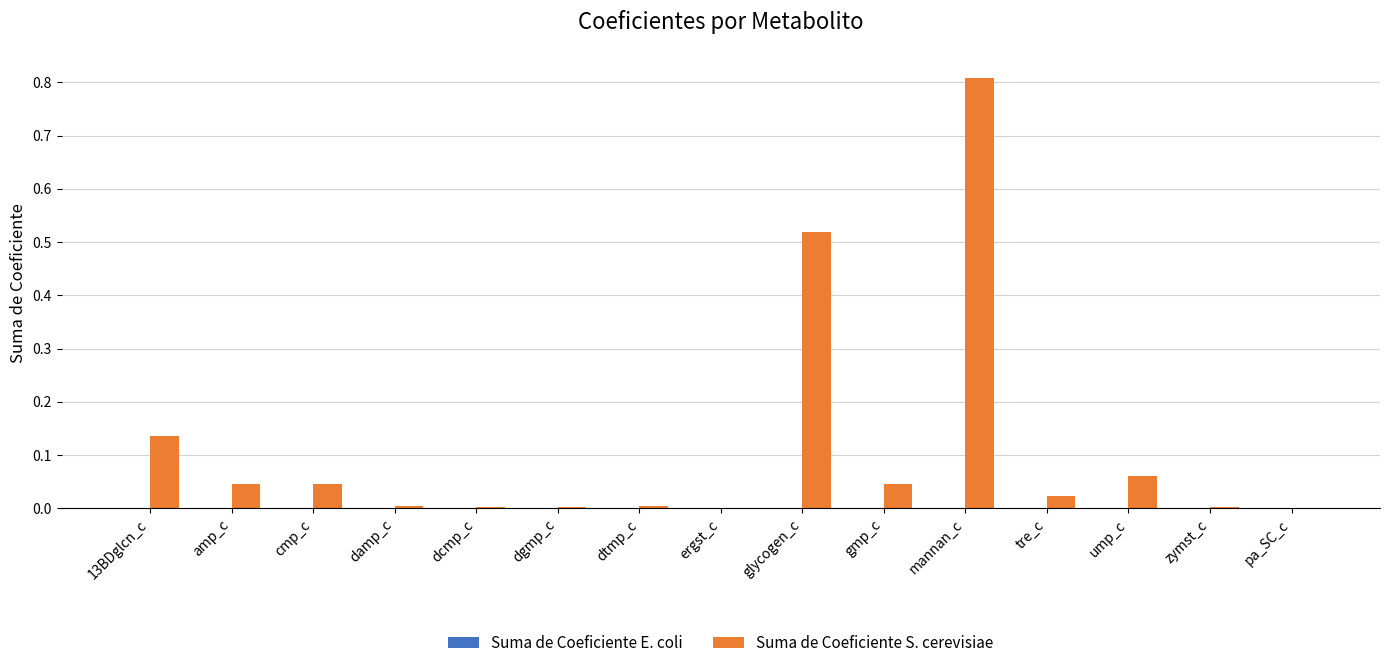

What is the sum of all values?

1.7